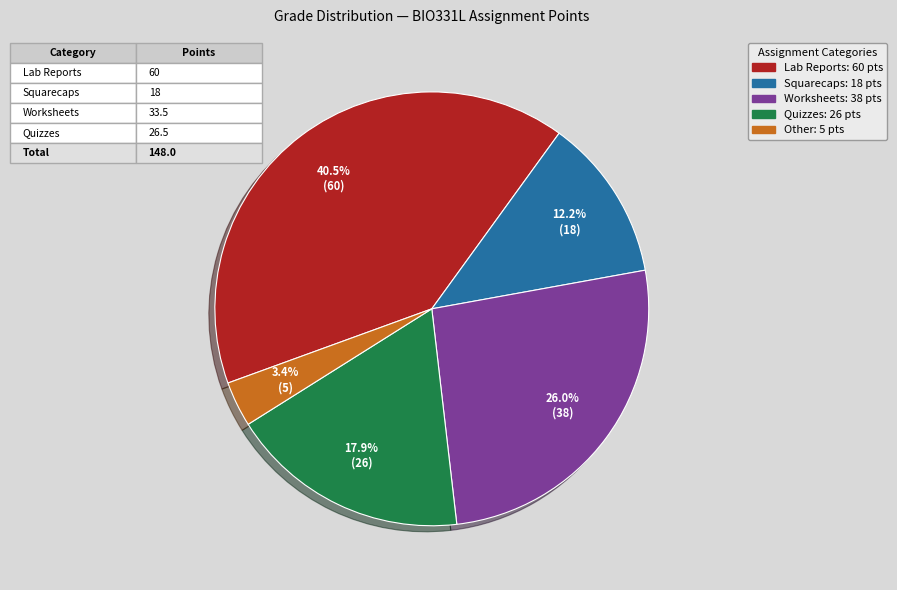

How many slices are in this pie chart?

5